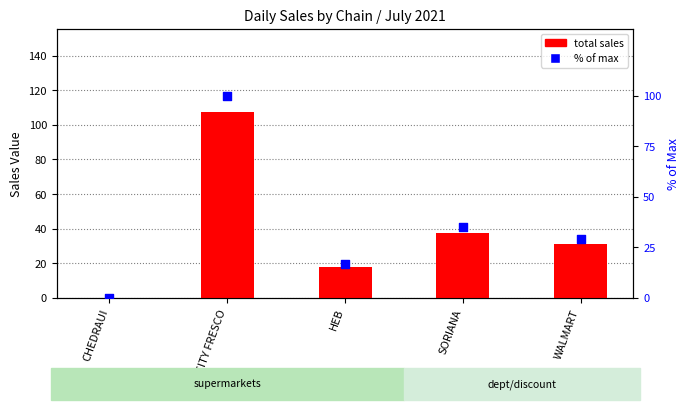

Is the value of total sales at HEB greater than the value of % of max at HEB?

Yes